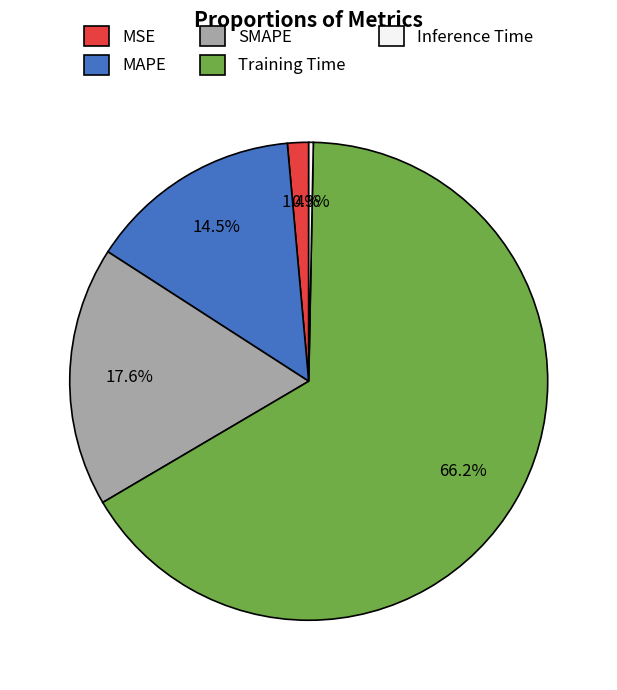

Which has a higher value, Training Time or MAPE?

Training Time